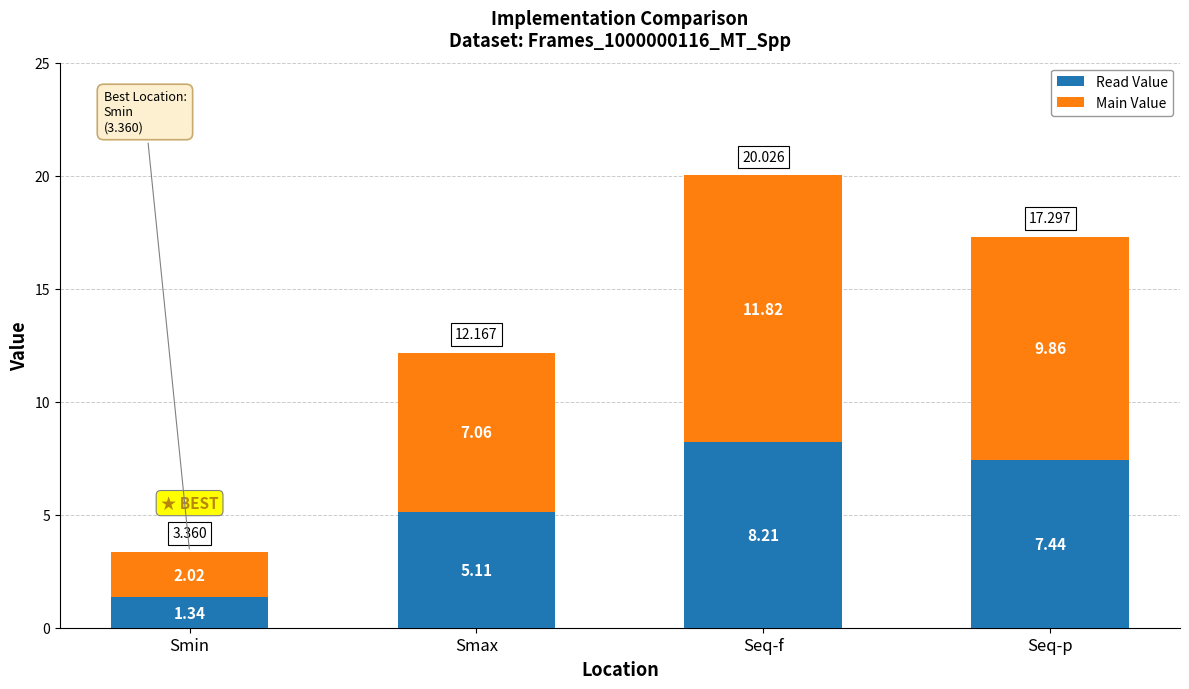

What is the average value of the Read Value series?

5.5